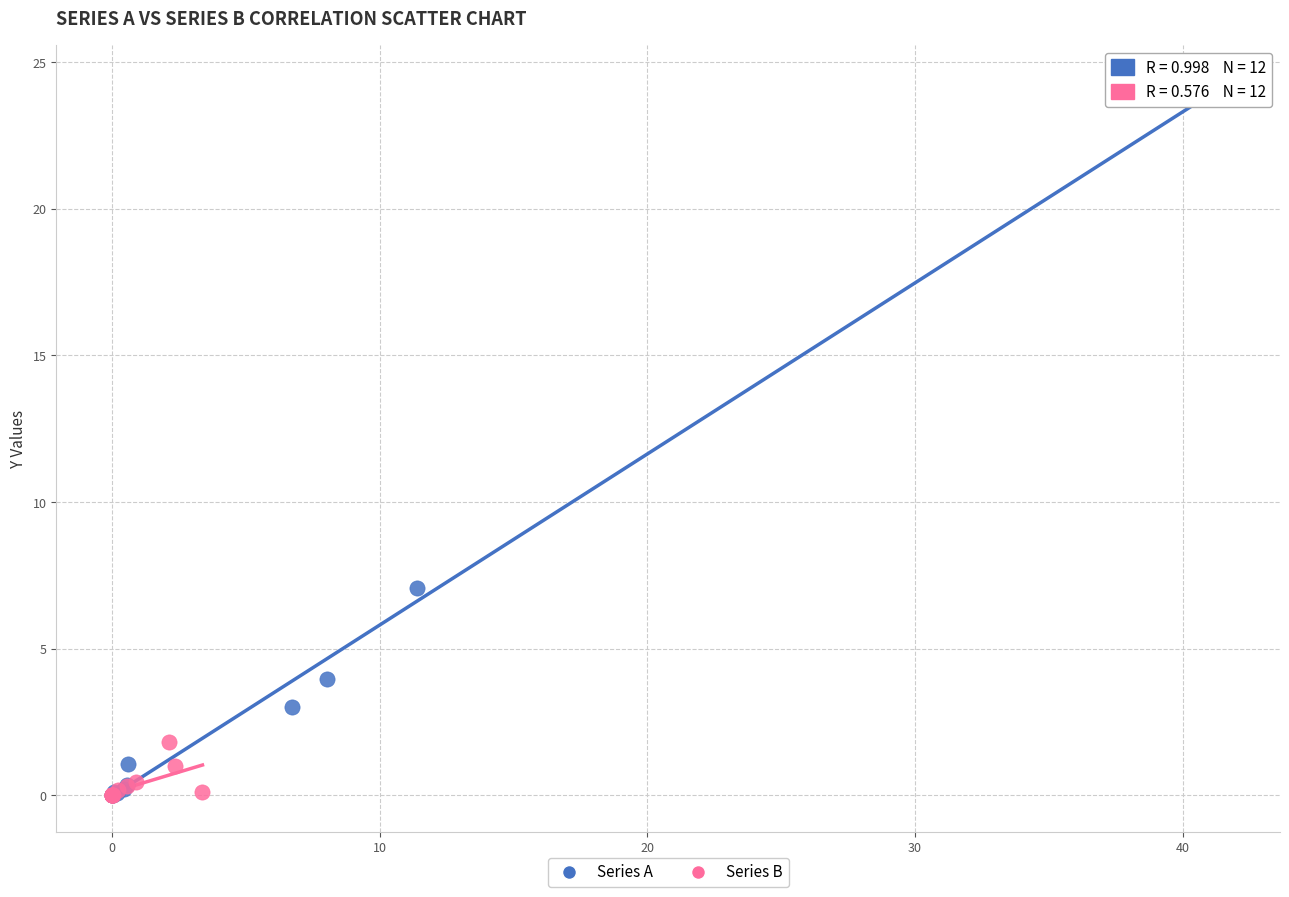

Which series reaches the maximum Y coordinate?

Series A